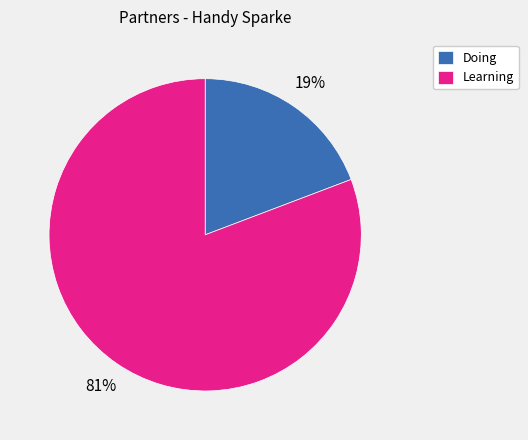

Count the number of slices in the pie.

2